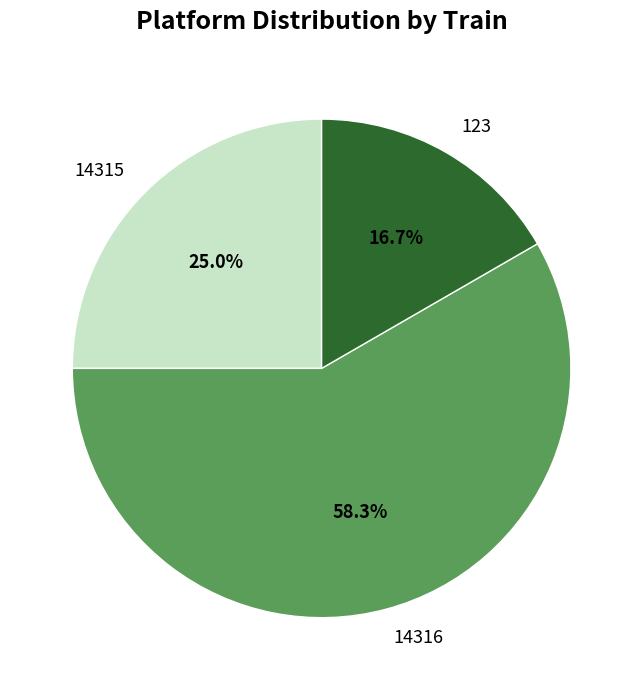

To the nearest percent, what is the average slice percentage?

33%